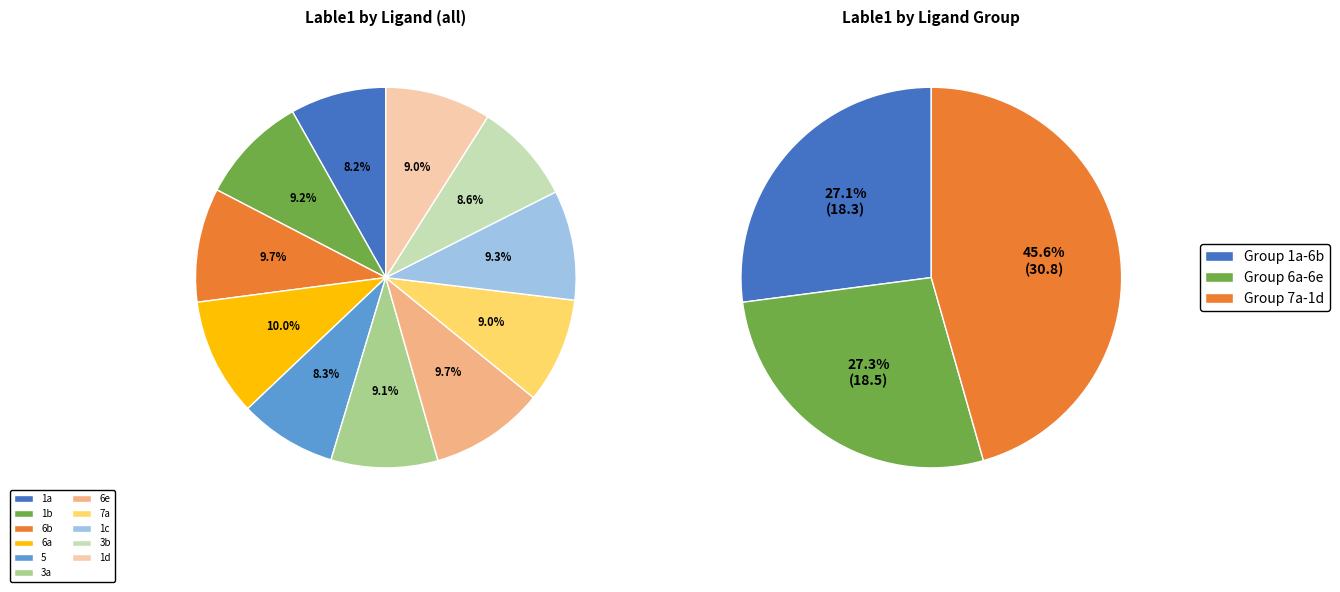

Rank the categories by value from highest to lowest.

6a, 6e, 6b, 1c, 1b, 3a, 1d, 7a, 3b, 5, 1a